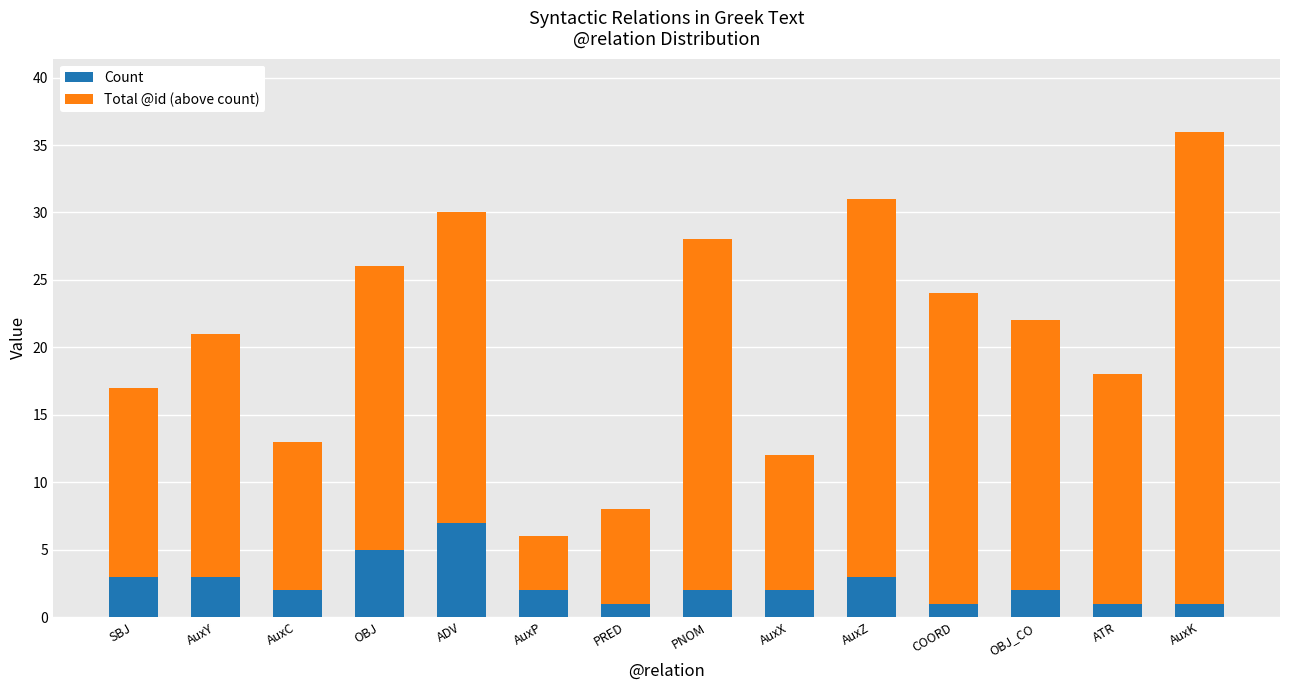

Are the bars horizontal?

No